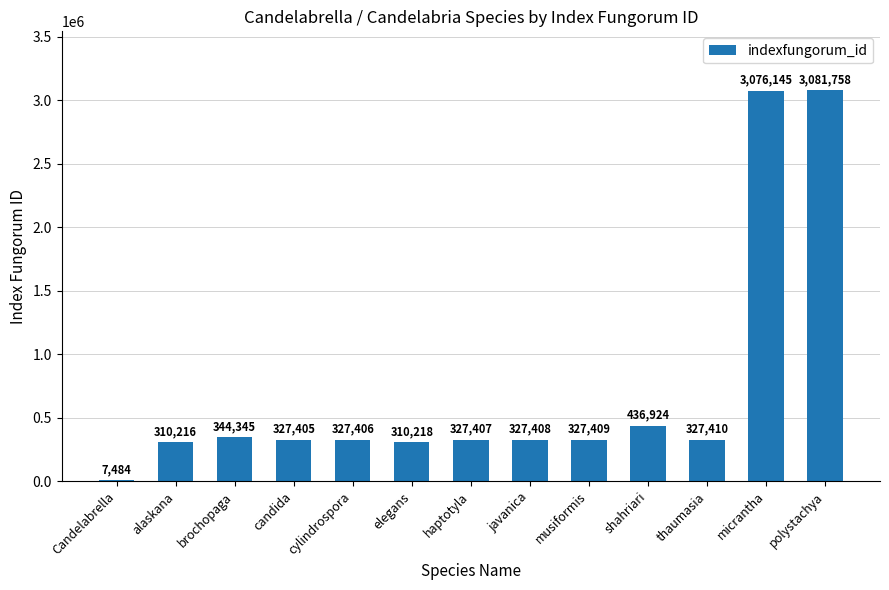

Between musiformis and candida, which is larger?

musiformis